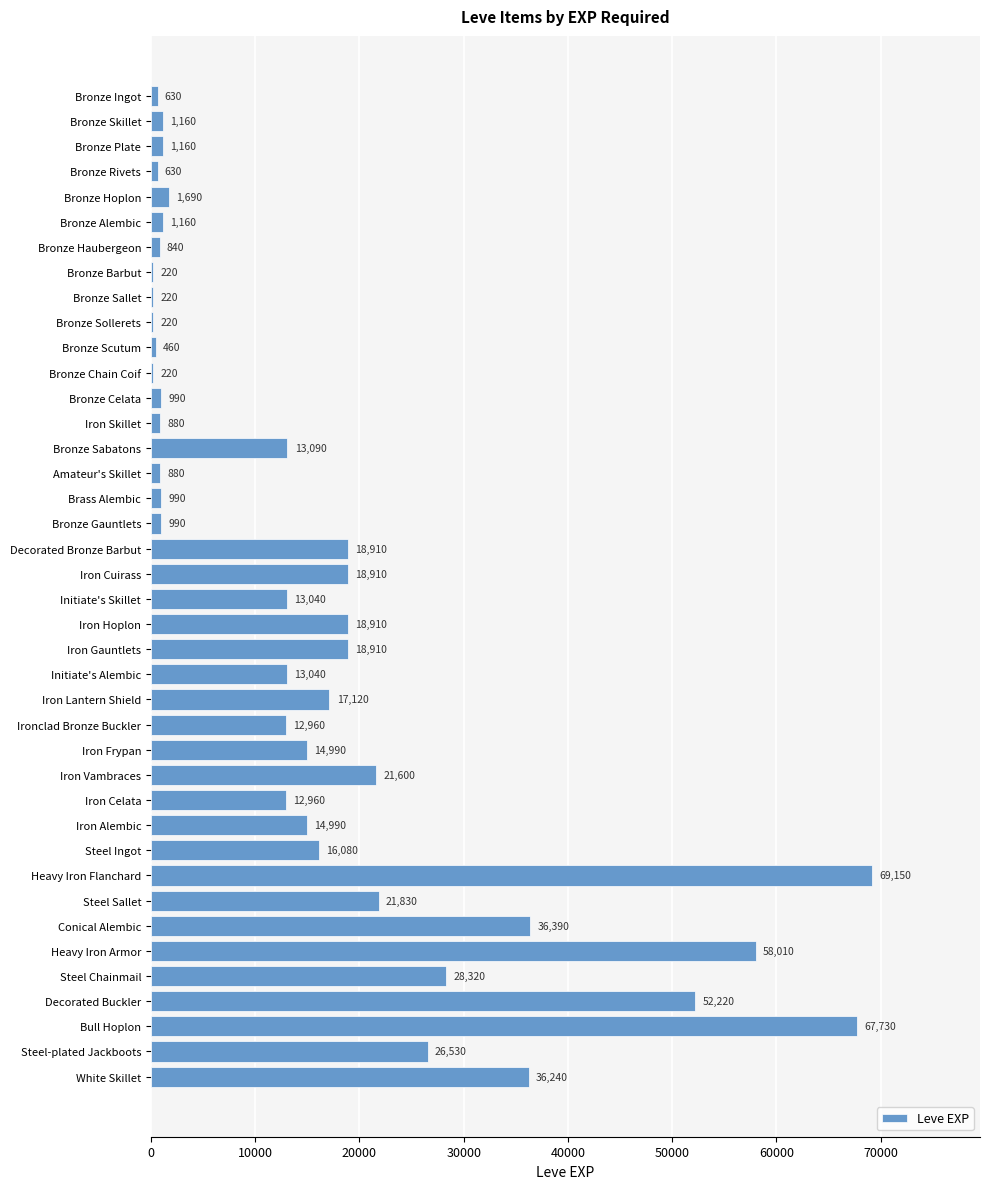

How many categories are shown in the chart?

40